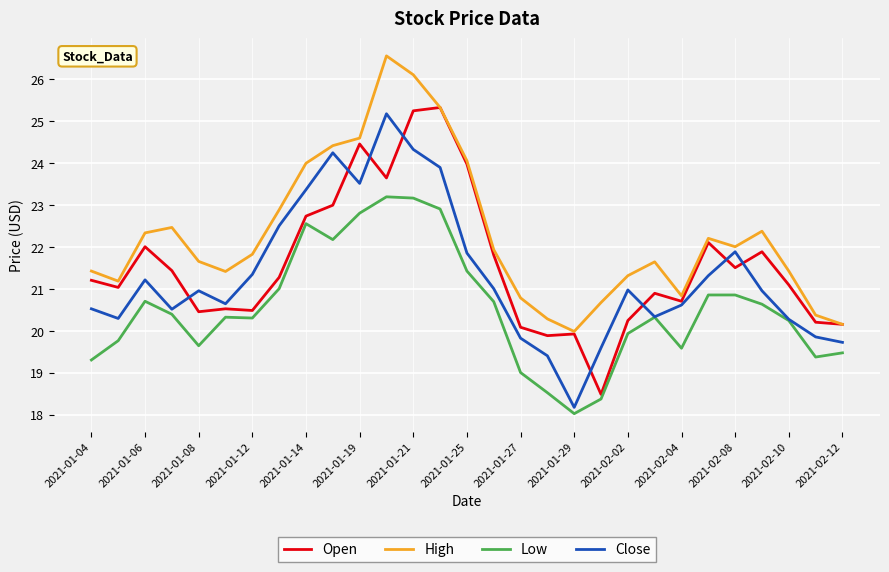

True or false: Low and High intersect in this chart.

False